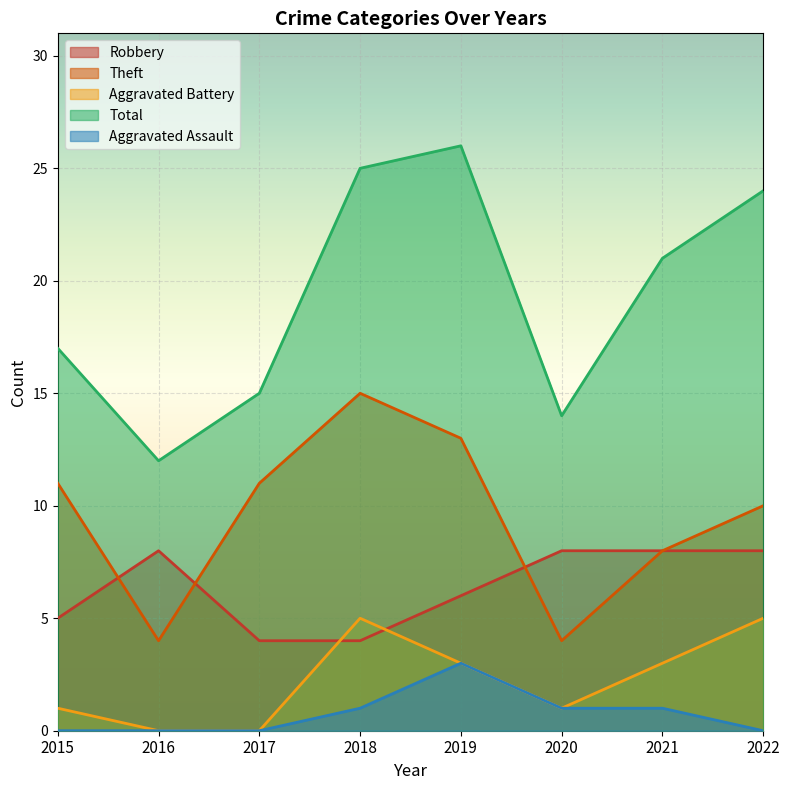

What is the sum of the Theft values at 2020 and 2015?

15